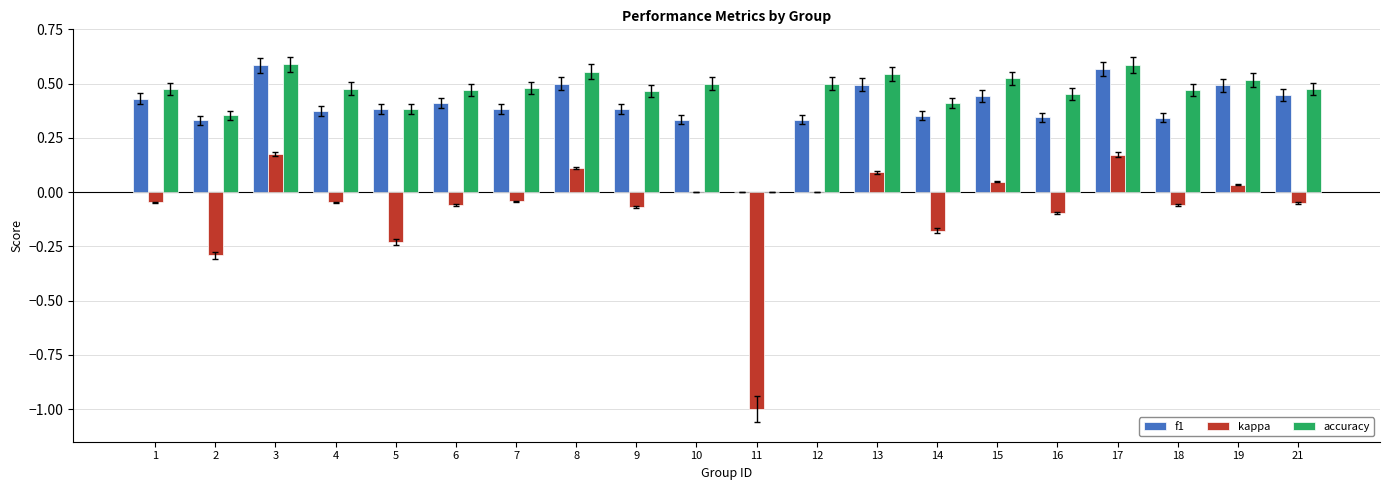

What is the total value across all series at 7?

0.8